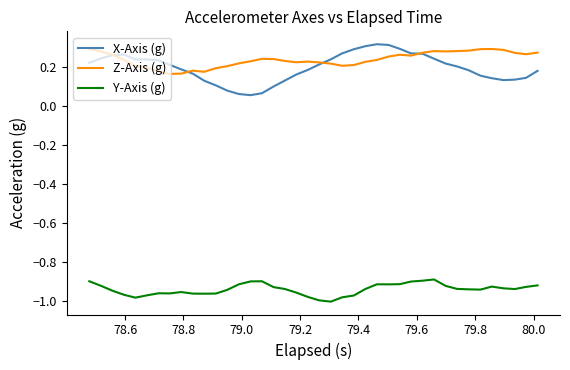

Which series has the widest spread of values?

X-Axis (g)